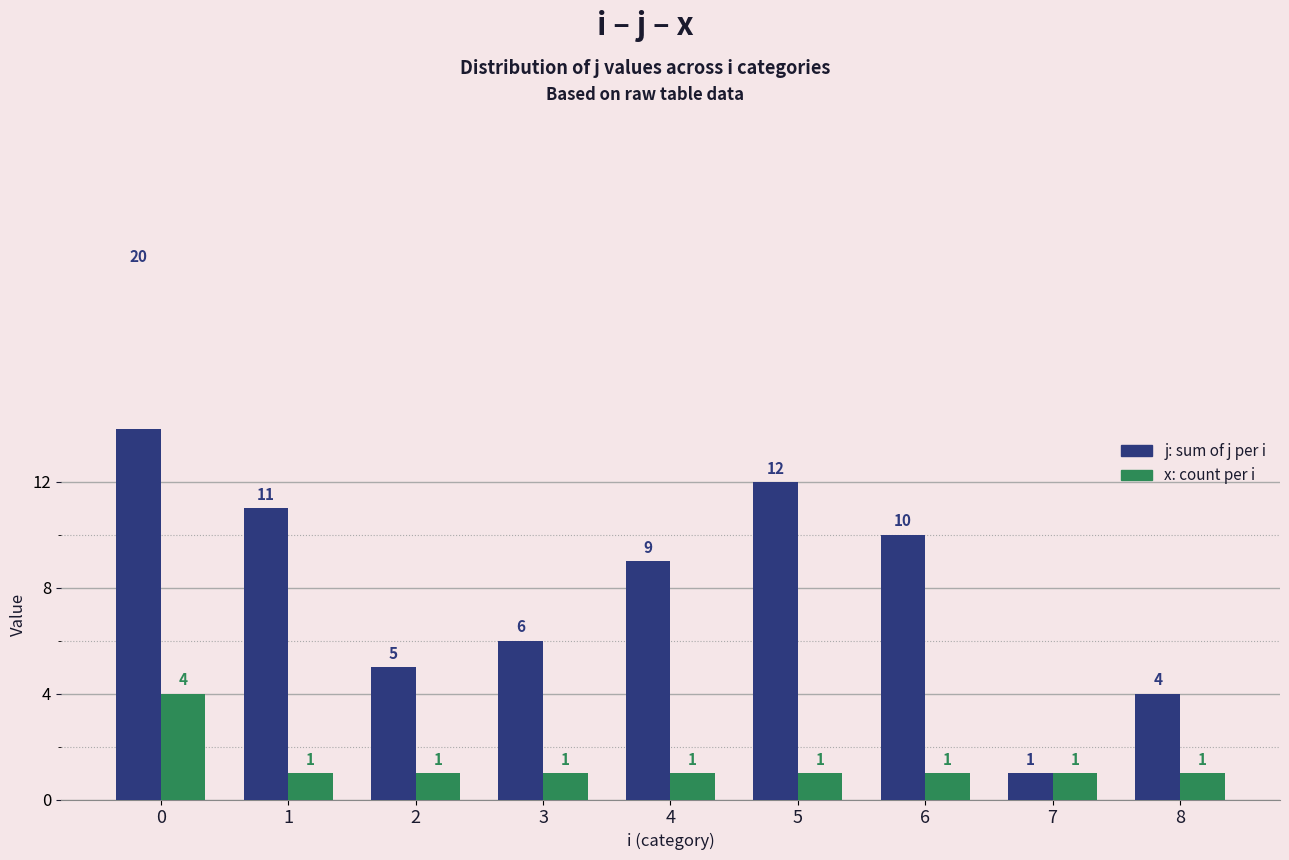

Is the value of x at 8 greater than the value of j at 3?

No